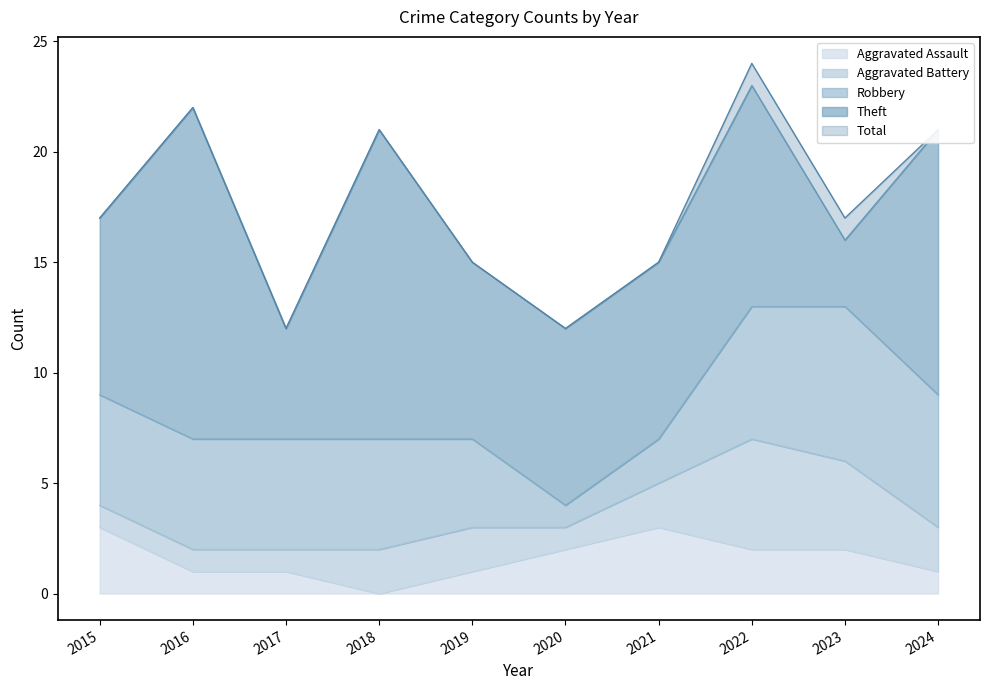

At which label does Theft first exceed 8?

2016